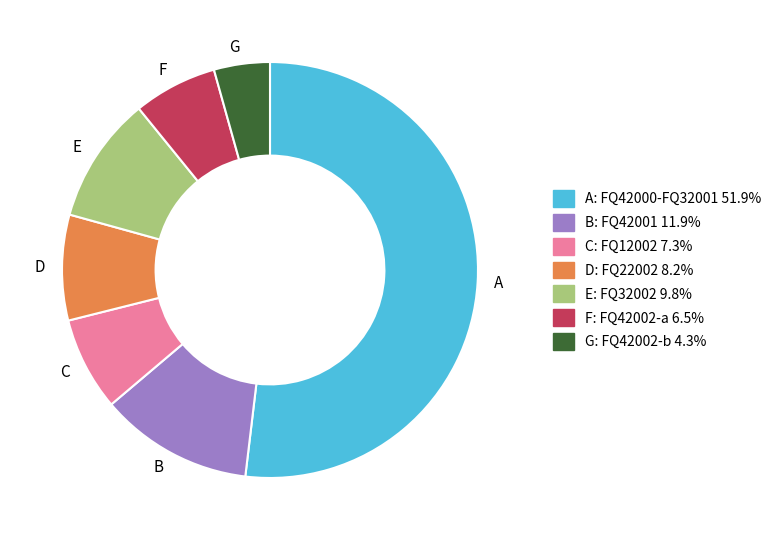

How many segments does this pie chart have?

7